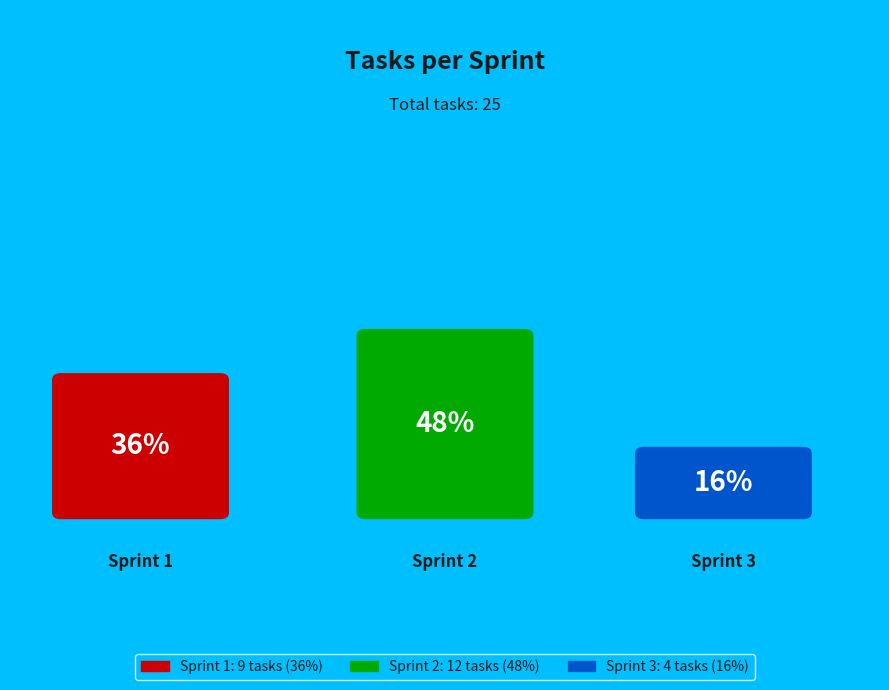

To the nearest percent, what is the average slice percentage?

33%